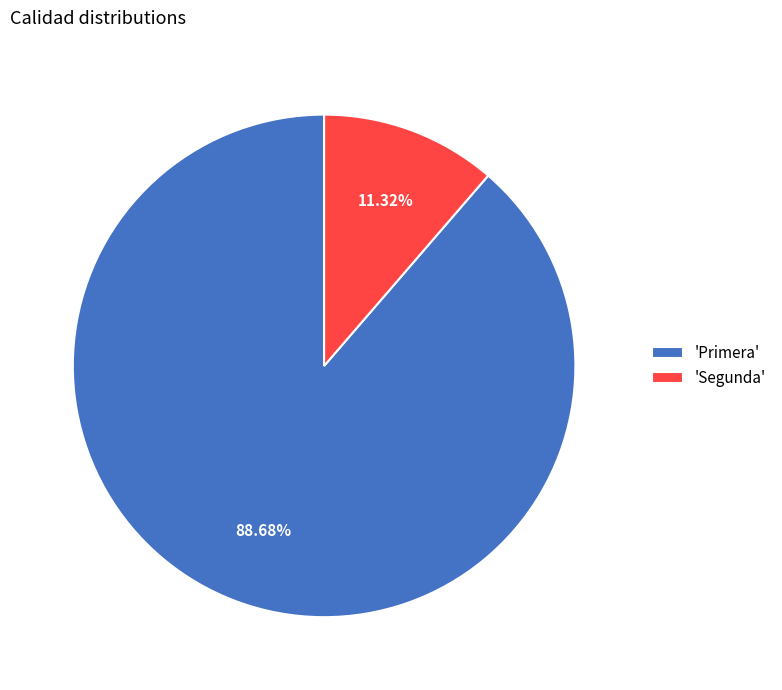

Combined, do 'Segunda' and 'Primera' account for over 50%?

Yes